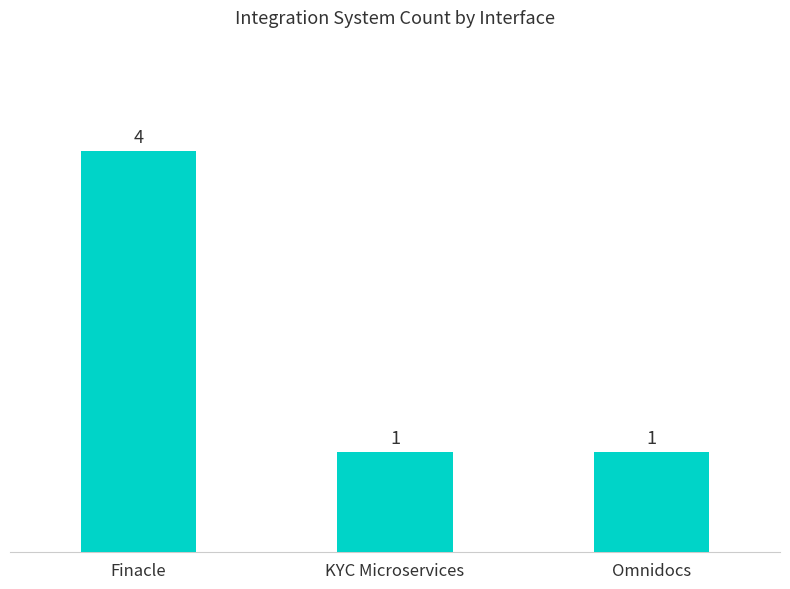

Reading left to right, what are all the values shown in this chart?

4	1	1